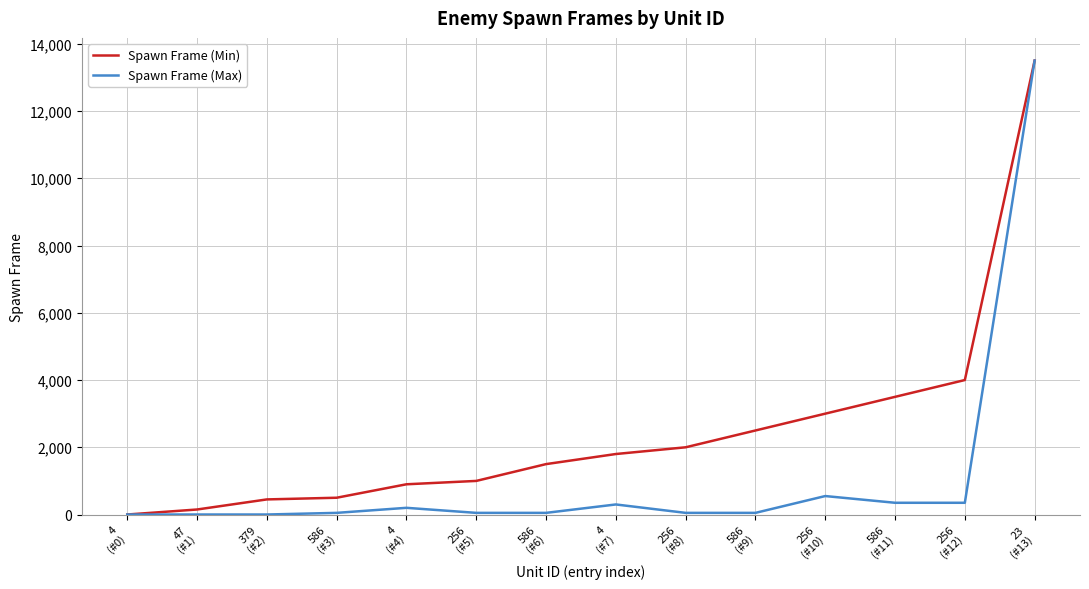

What is the sum of all Spawn Frame (Max) values?

15503